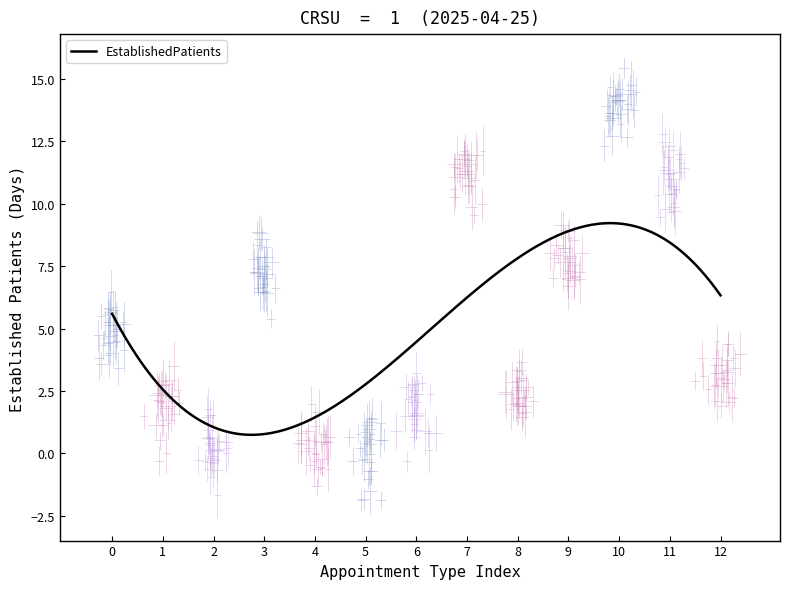

How many data points are less than 3?

6